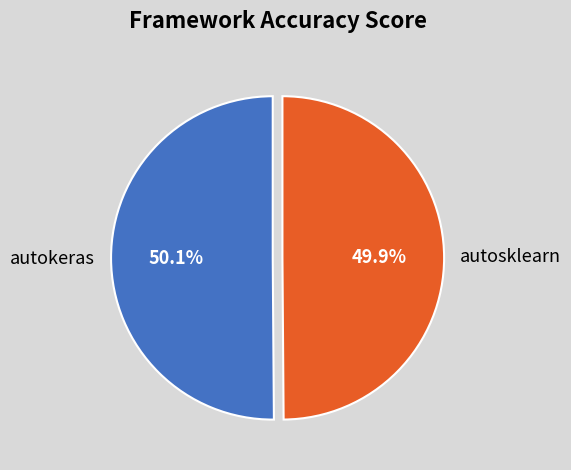

Do autokeras and autosklearn together represent more than half of the pie?

Yes